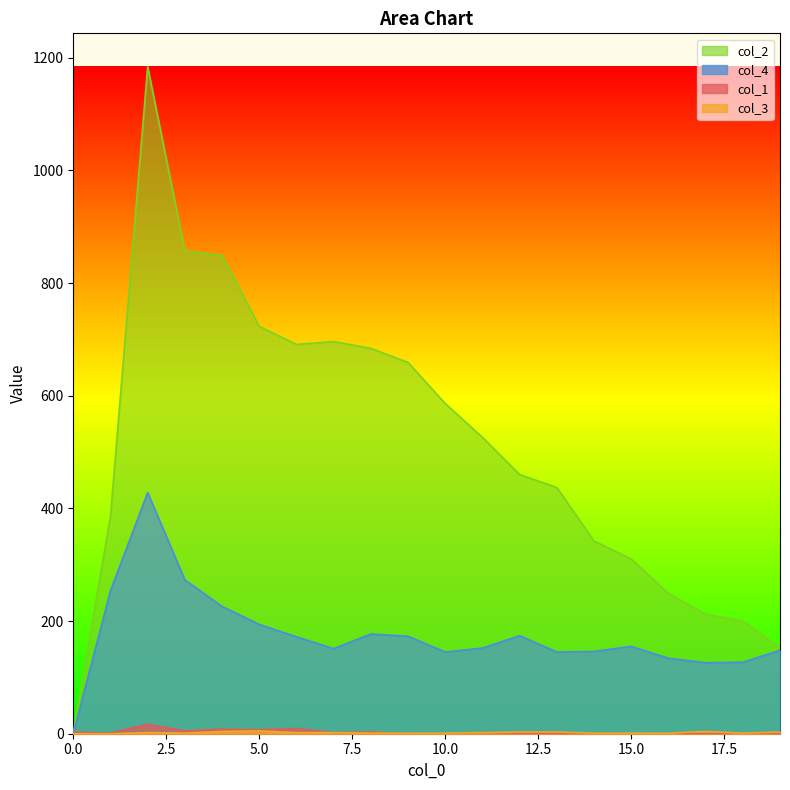

True or false: col_4 and col_2 intersect in this chart.

False